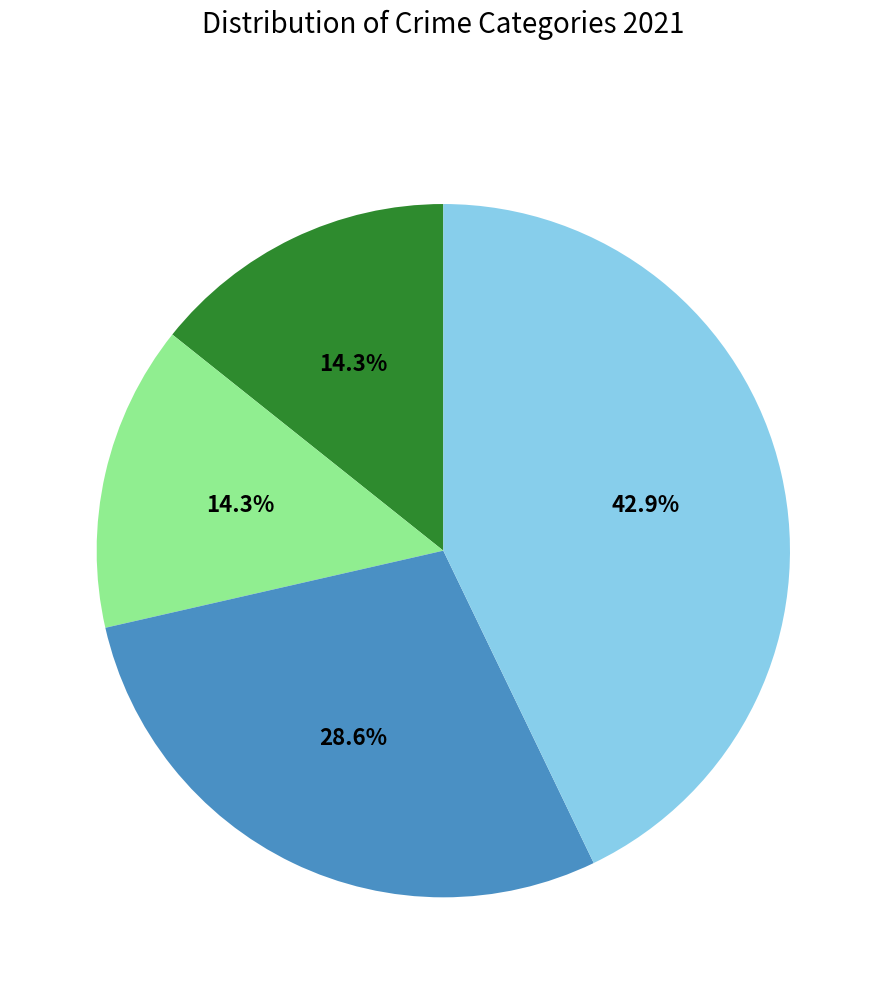

Is there any slice that represents more than half of the pie?

No